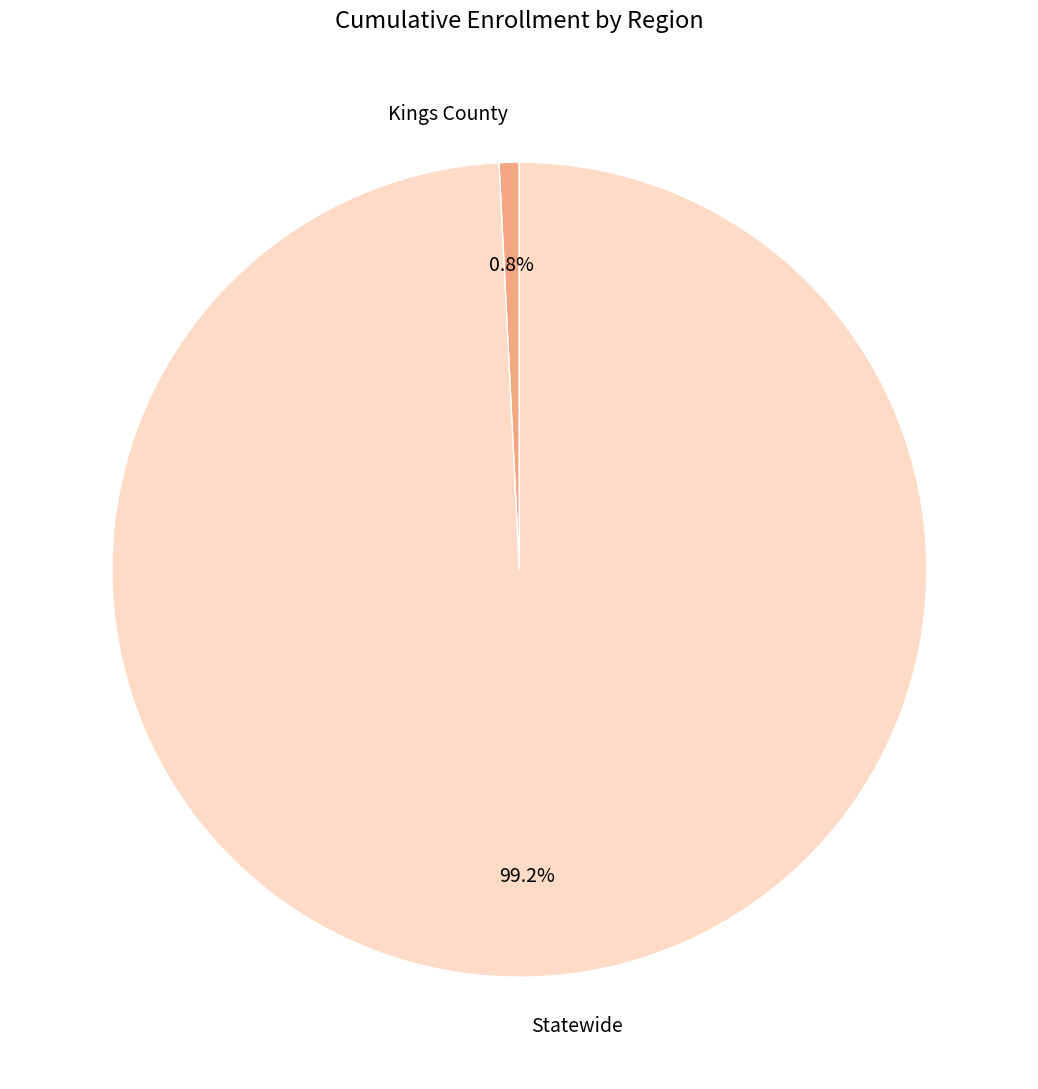

Which category has the biggest portion of the pie?

Statewide